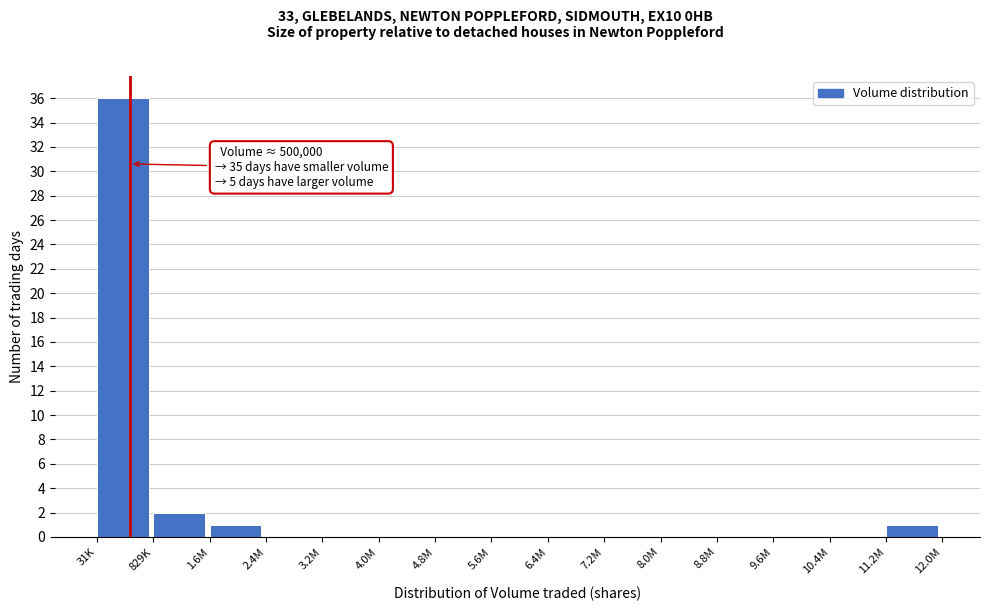

Reading right to left, what are all the values shown in this chart?

11.2M=1	10.4M=0	9.6M=0	8.8M=0	8.0M=0	7.2M=0	6.4M=0	5.6M=0	4.8M=0	4.0M=0	3.2M=0	2.4M=0	1.6M=1	829K=2	31K=36